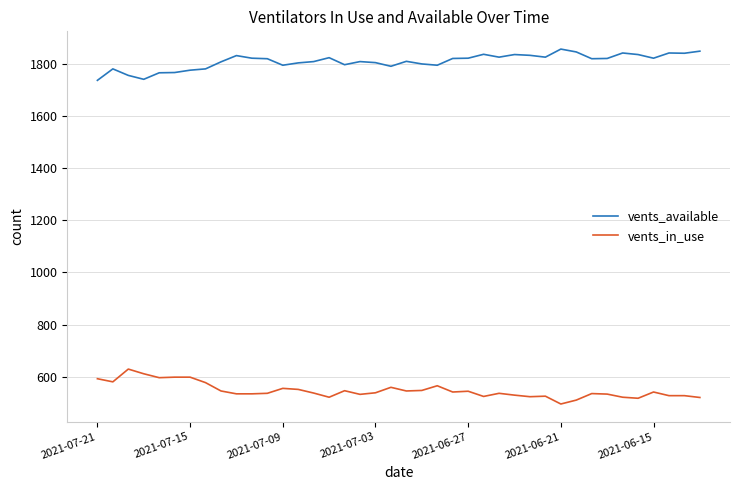

Which series has the largest total across all categories?

vents_available